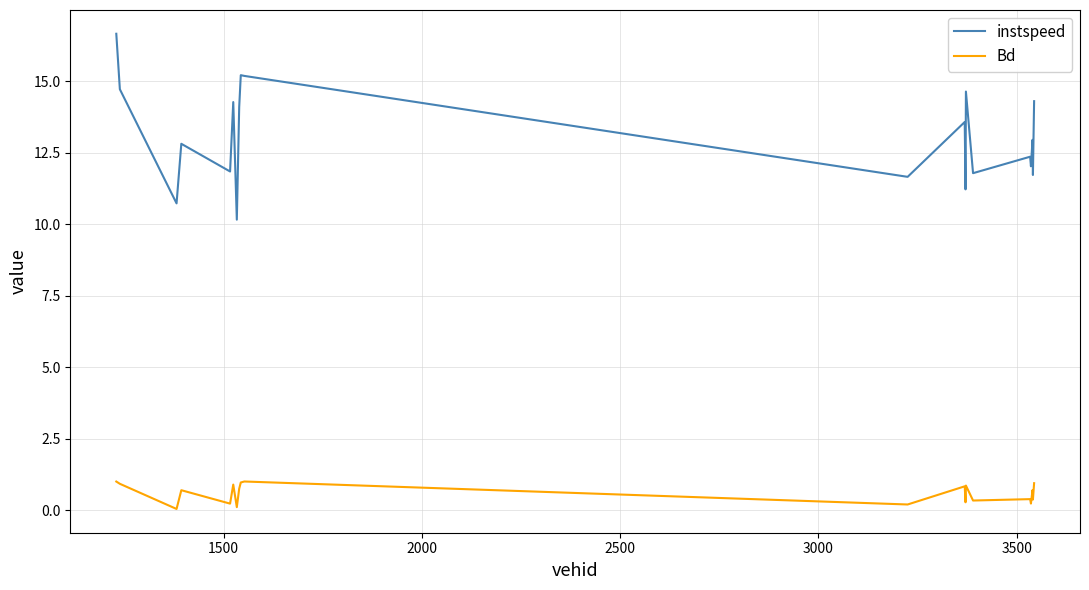

What is the difference between the maximum and second lowest values in the Bd series?

0.9